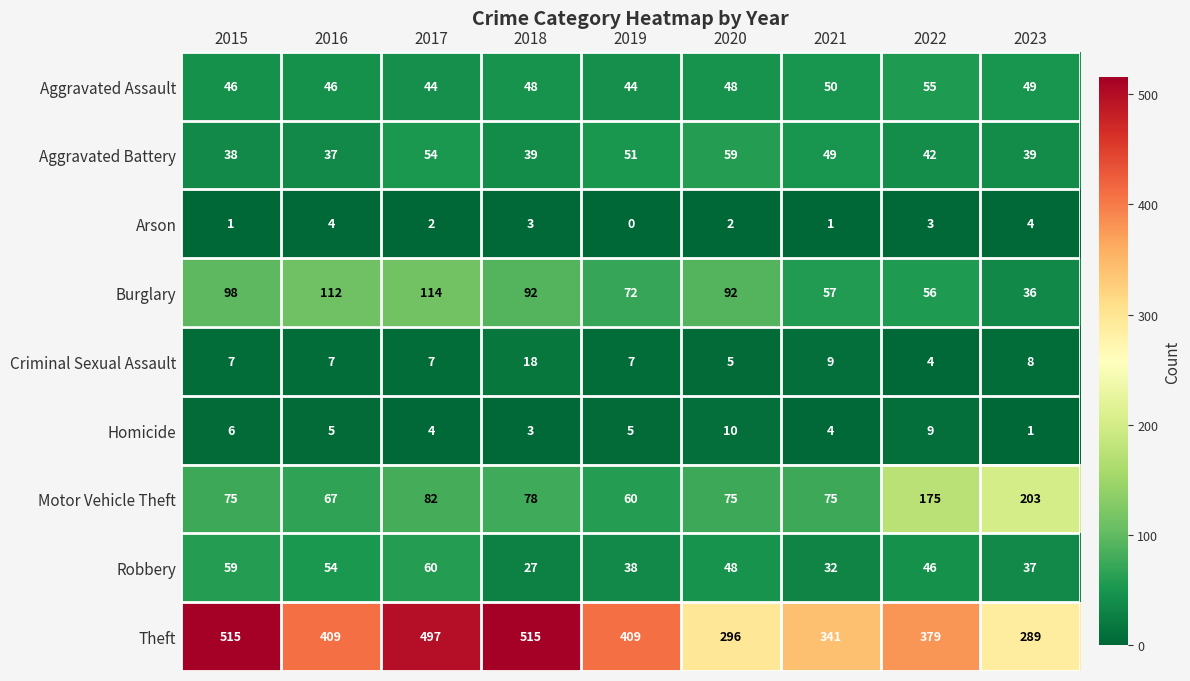

What value does the Theft series have at 2017, to the nearest 50?

500